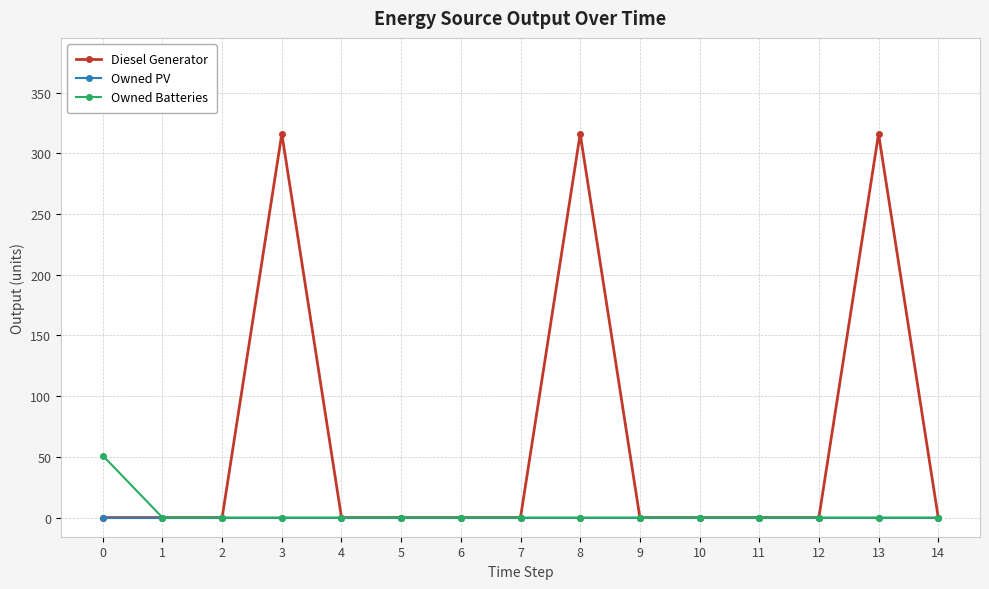

Which series has the largest total across all categories?

Diesel Generator